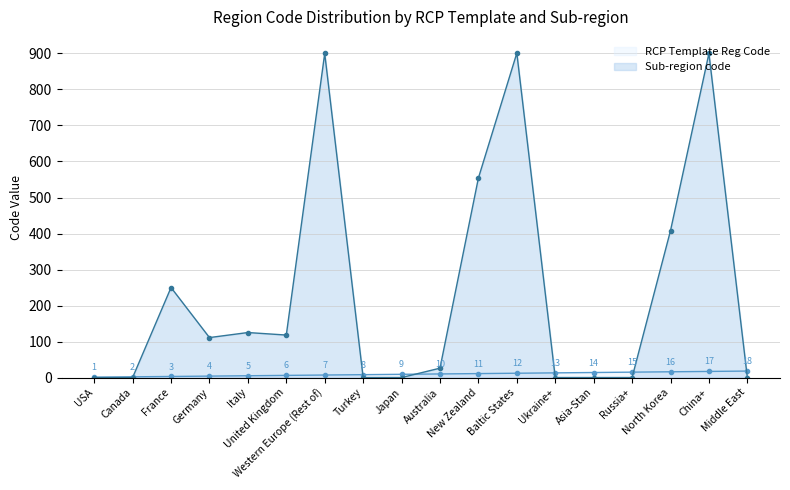

What is the difference between the Sub-region code values at Asia-Stan and North Korea?

408